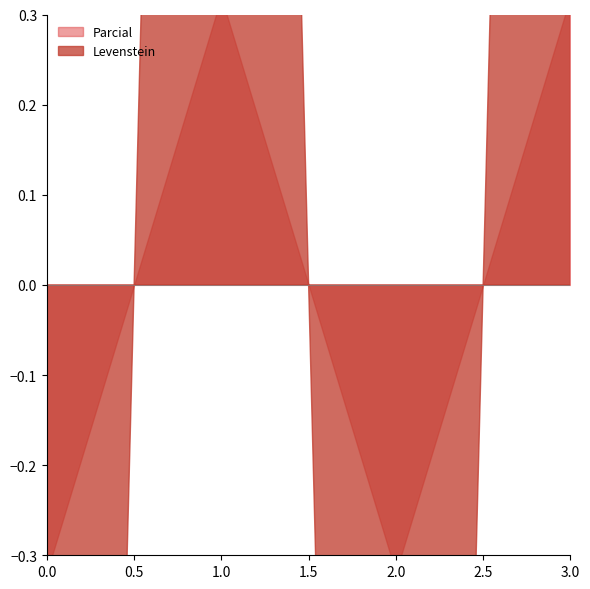

Rank the series by their maximum value, from highest to lowest.

Parcial, Levenstein